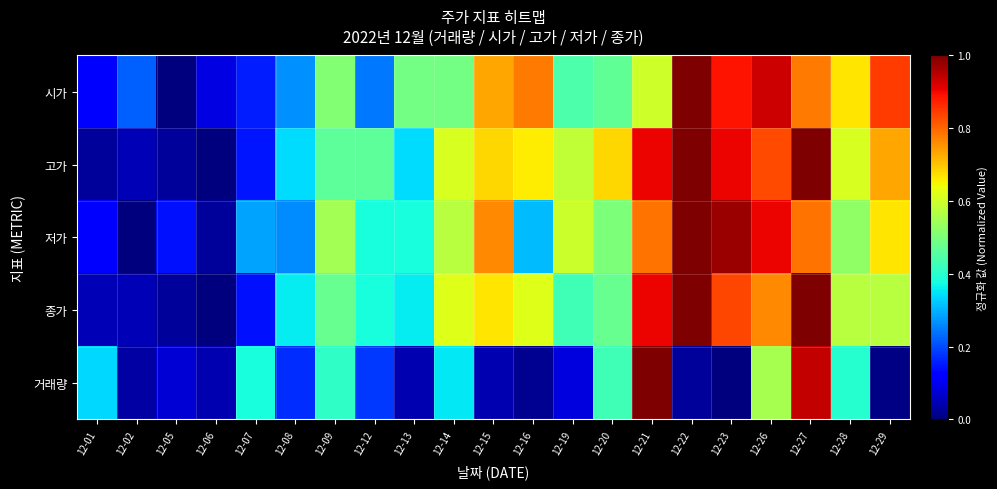

At which category is the sum across all series the highest?

12-27